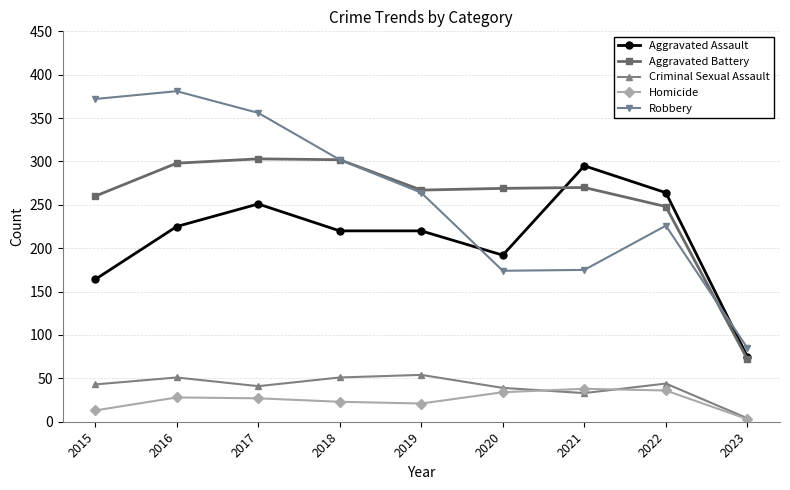

In Aggravated Battery, how many points are lower than both neighbors (excluding endpoints)?

1